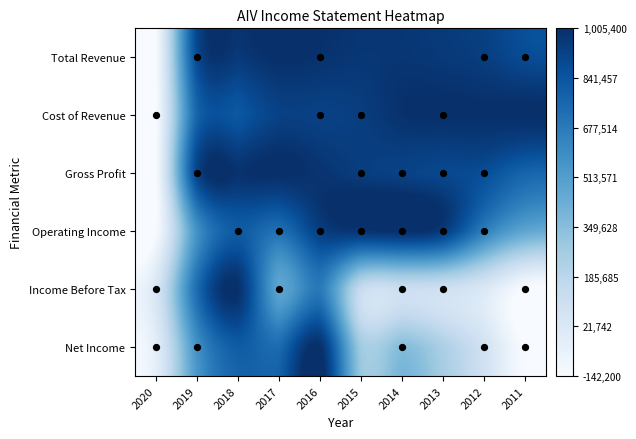

At which category does the chart reach its minimum across all series?

2020